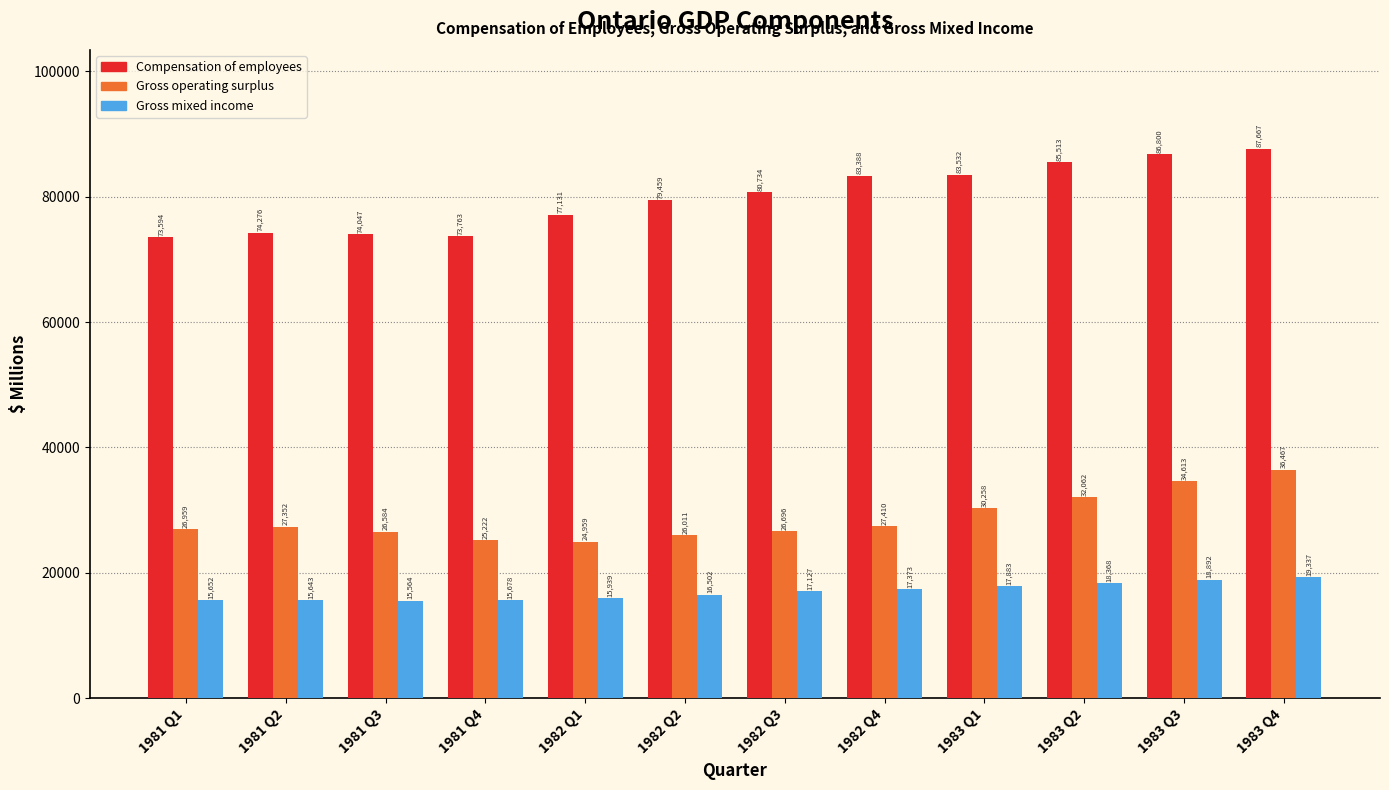

Reading left to right, list all the values displayed in this chart.

Compensation of employees: 1981 Q1=73594	1981 Q2=74276	1981 Q3=74047	1981 Q4=73763	1982 Q1=77131	1982 Q2=79459	1982 Q3=80734	1982 Q4=83388	1983 Q1=83532	1983 Q2=85513	1983 Q3=86800	1983 Q4=87667
Gross operating surplus: 1981 Q1=26959	1981 Q2=27352	1981 Q3=26584	1981 Q4=25222	1982 Q1=24959	1982 Q2=26011	1982 Q3=26696	1982 Q4=27410	1983 Q1=30258	1983 Q2=32062	1983 Q3=34613	1983 Q4=36467
Gross mixed income: 1981 Q1=15652	1981 Q2=15643	1981 Q3=15564	1981 Q4=15678	1982 Q1=15939	1982 Q2=16502	1982 Q3=17127	1982 Q4=17373	1983 Q1=17883	1983 Q2=18368	1983 Q3=18892	1983 Q4=19337